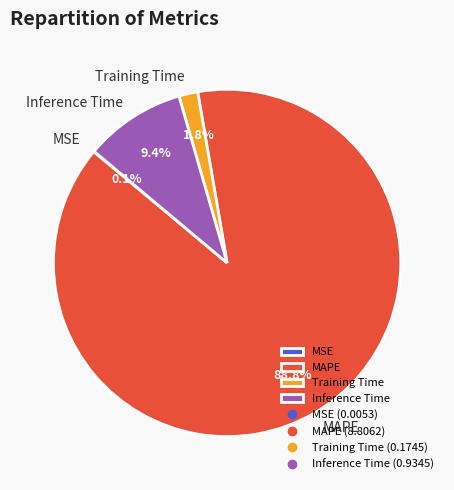

What portion of the pie excludes Training Time?

98.2%